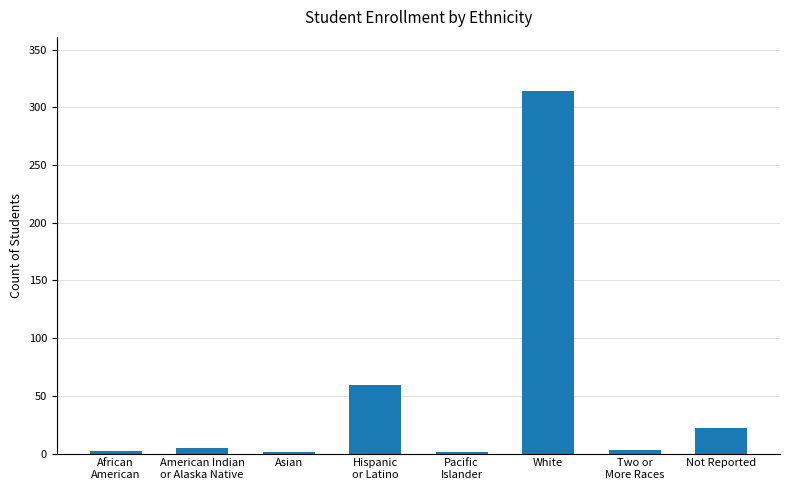

What value does the data have at Not Reported?

22